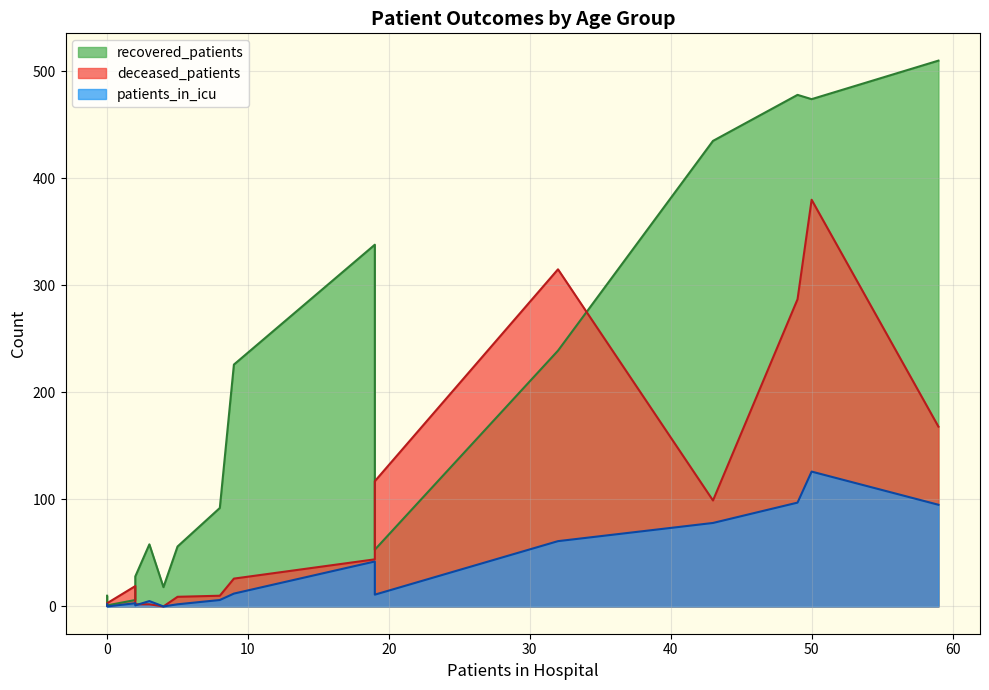

What are all the series names shown in the legend?

recovered_patients, deceased_patients, patients_in_icu